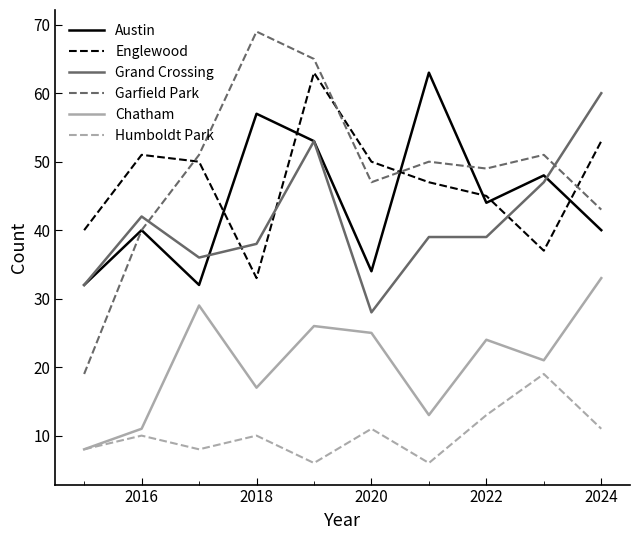

True or false: Humboldt Park and Garfield Park intersect in this chart.

False